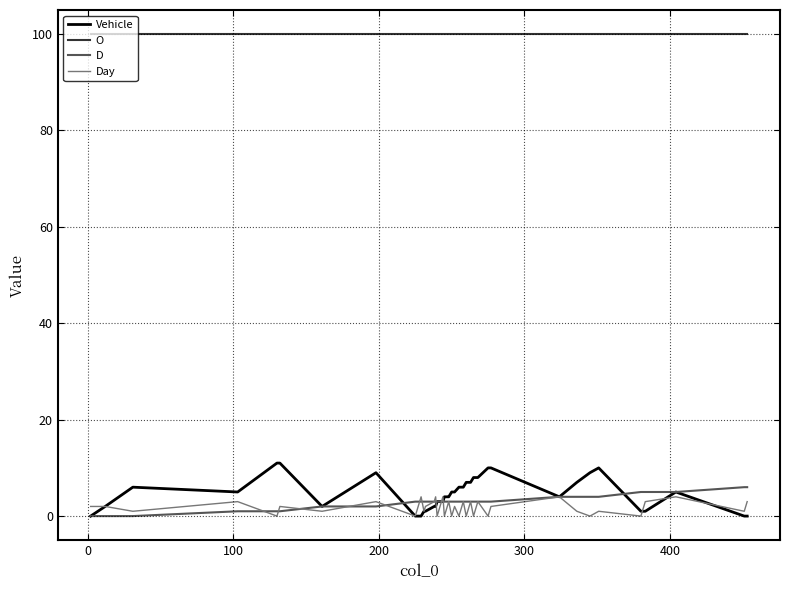

What is the greatest value displayed?

100